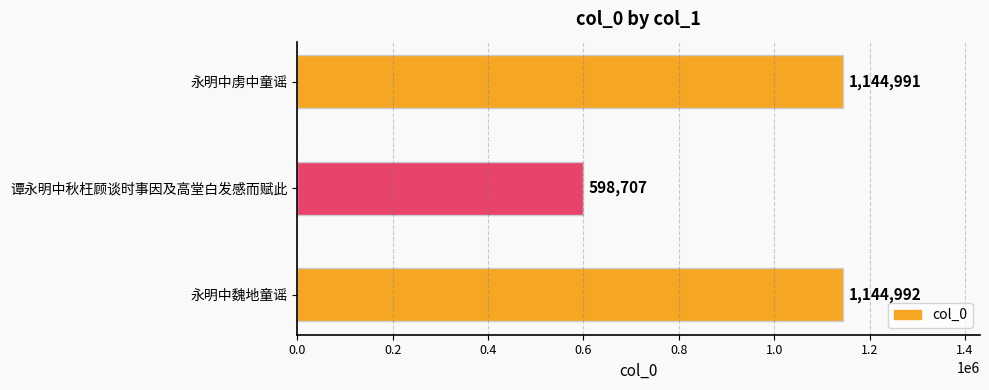

Count the number of data series in this chart.

1